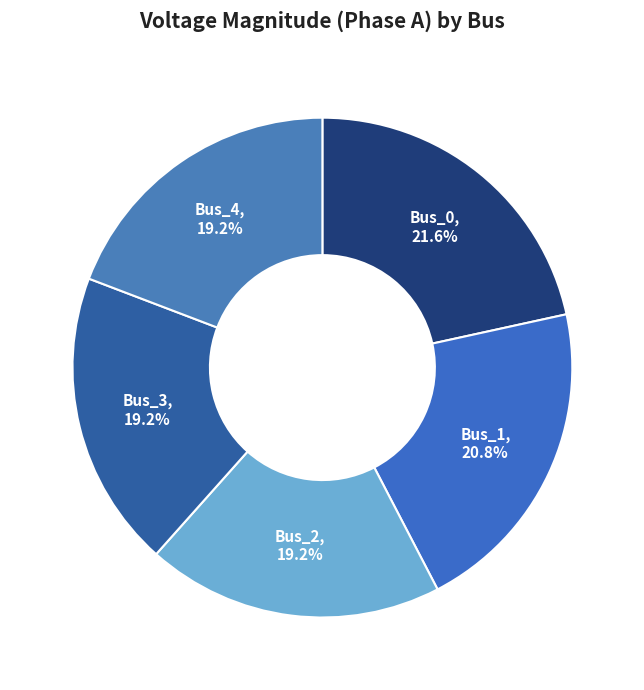

Is the sum of Bus_3 and Bus_4 greater than half?

No